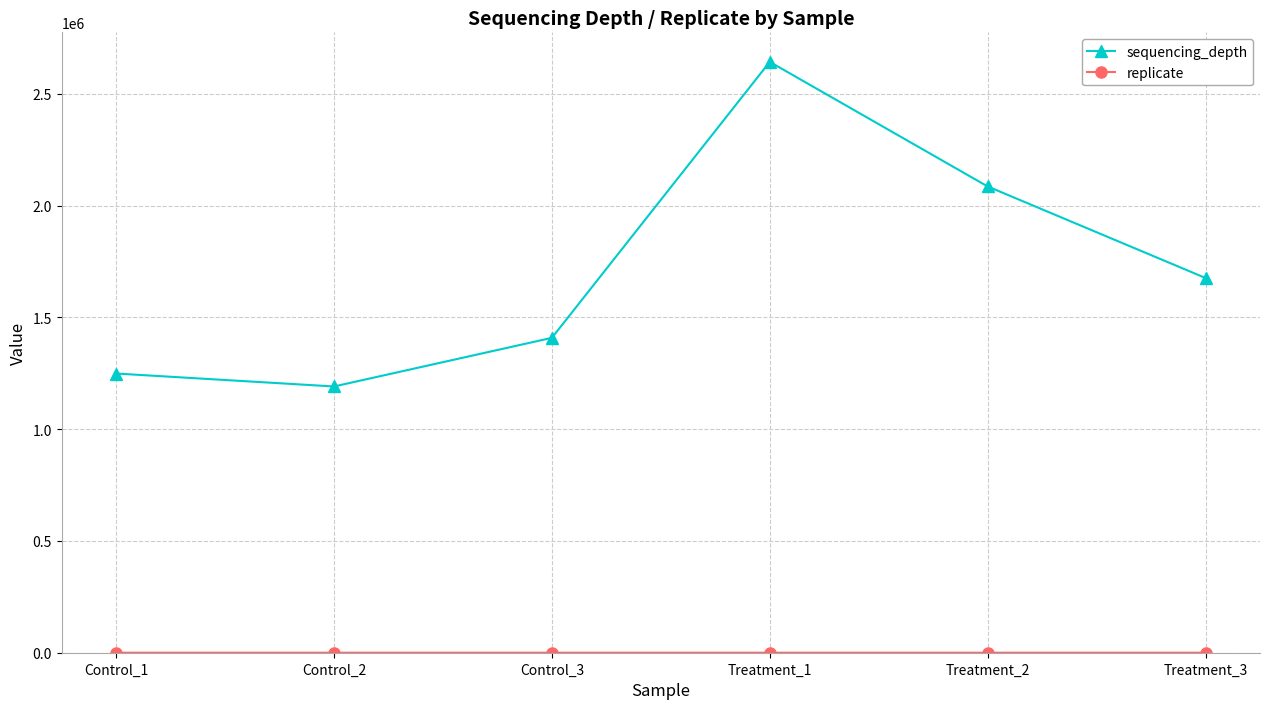

What is the sum of all sequencing_depth values?

10254699